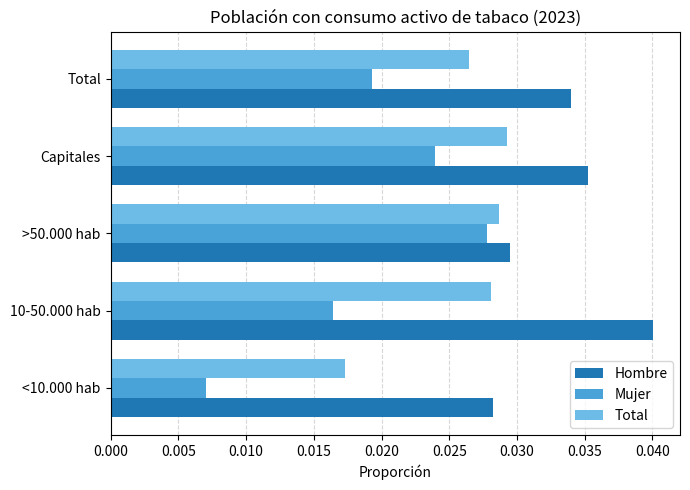

Which category has the highest value across all series?

10-50.000 hab